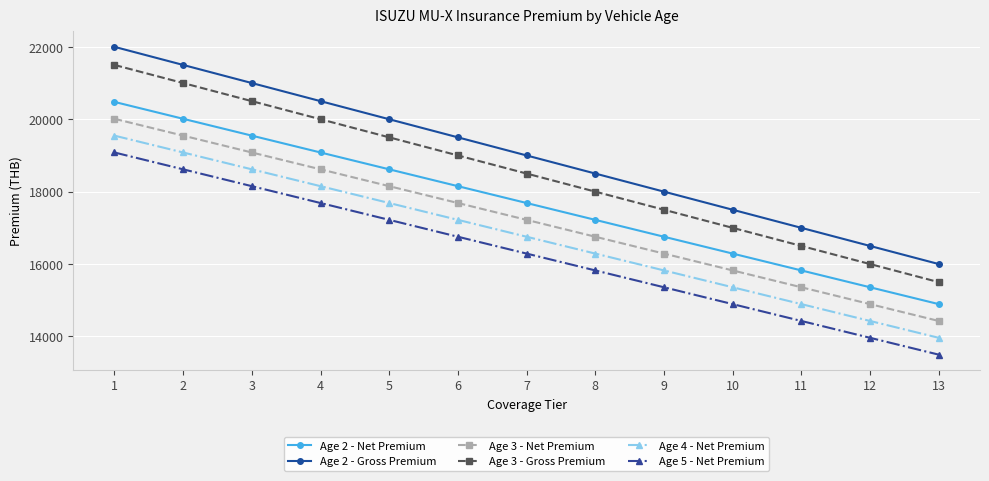

True or false: Age 2 - Net Premium and Age 2 - Gross Premium intersect in this chart.

False